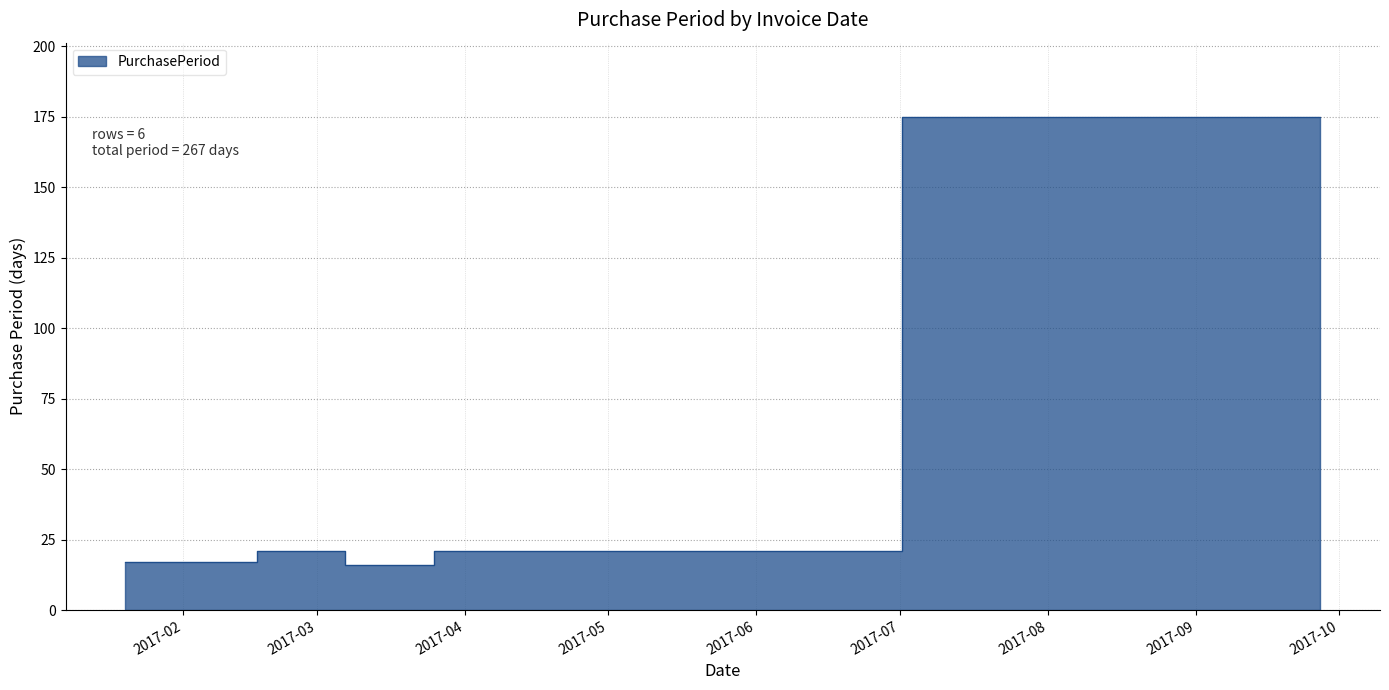

What is the minimum value shown in the chart?

16